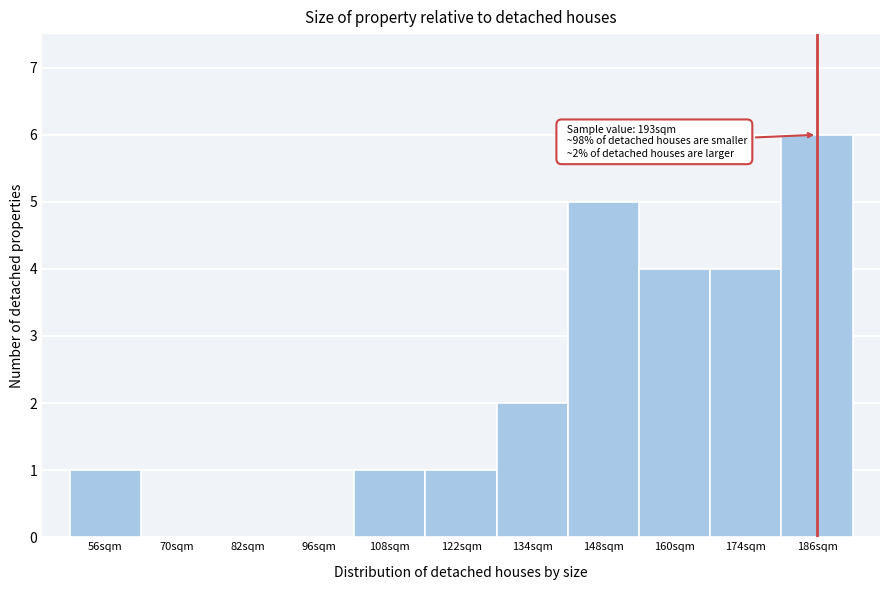

Which range on the x-axis has the tallest bar?

180 to 193